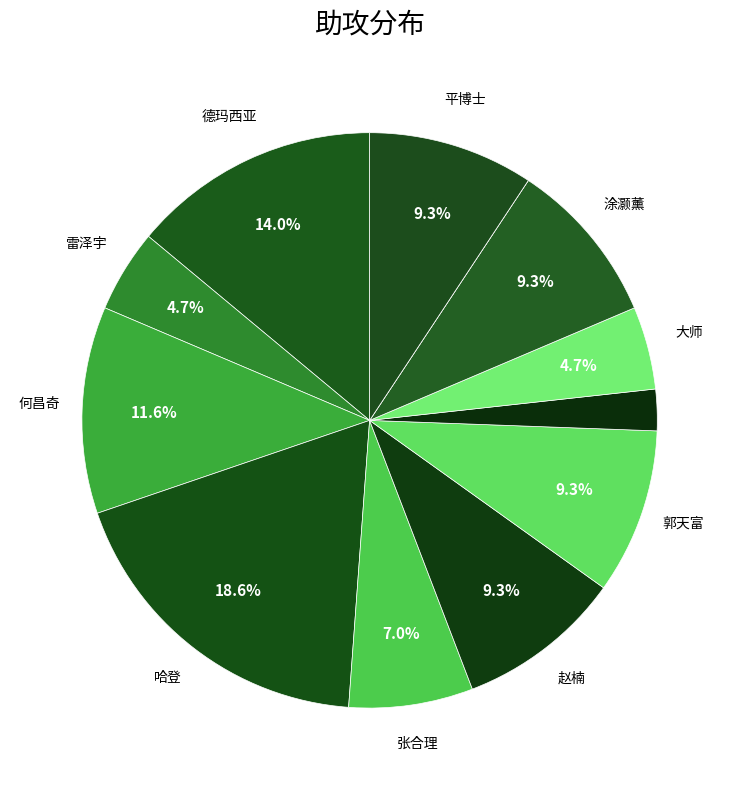

What is the largest slice in the pie chart?

哈登